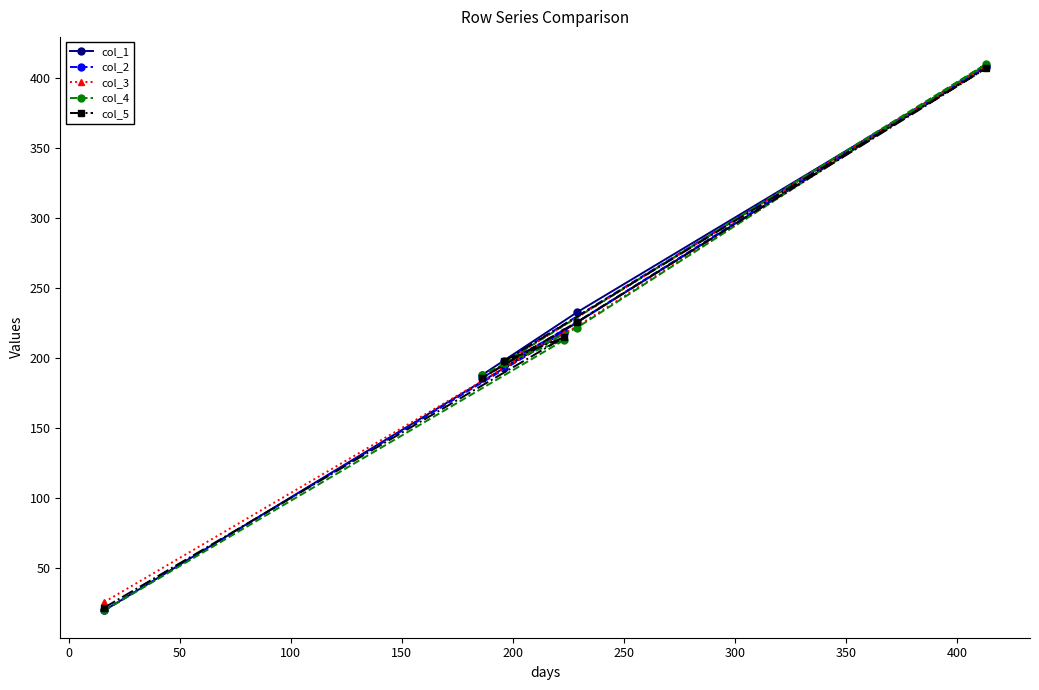

What is the lowest value of the col_5 series?

22